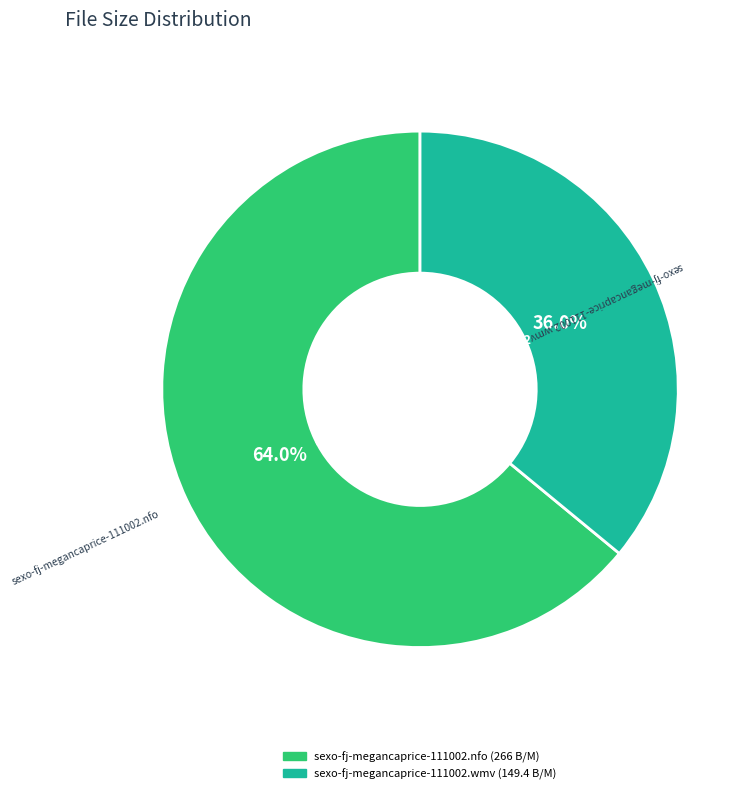

To the nearest percent, what is the combined percentage of sexo-fj-megancaprice-111002.wmv and sexo-fj-megancaprice-111002.nfo?

100%